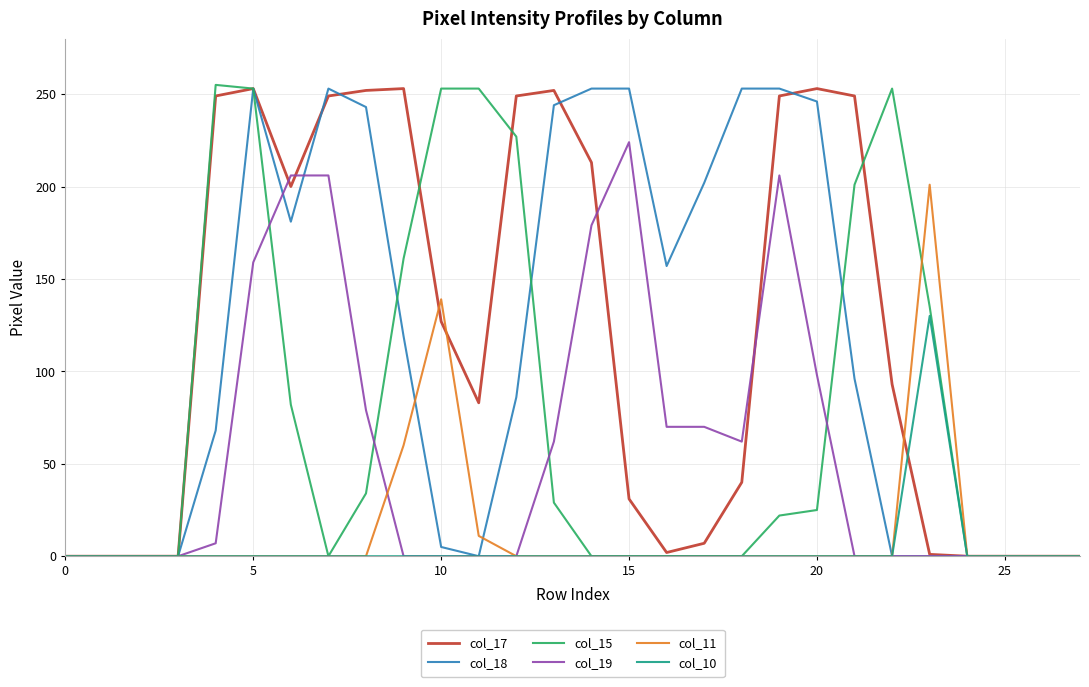

Where is col_15 nearest to the value 127?

23